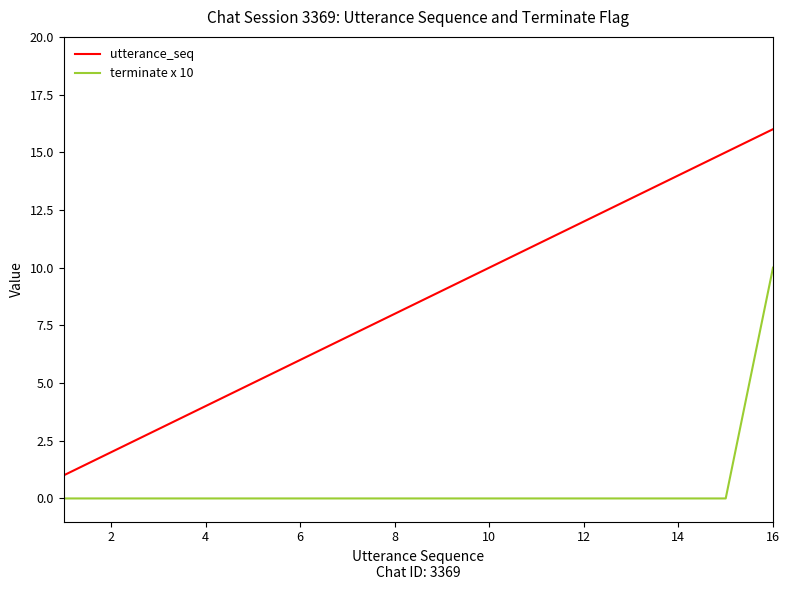

True or false: utterance_seq and terminate x 10 intersect in this chart.

False